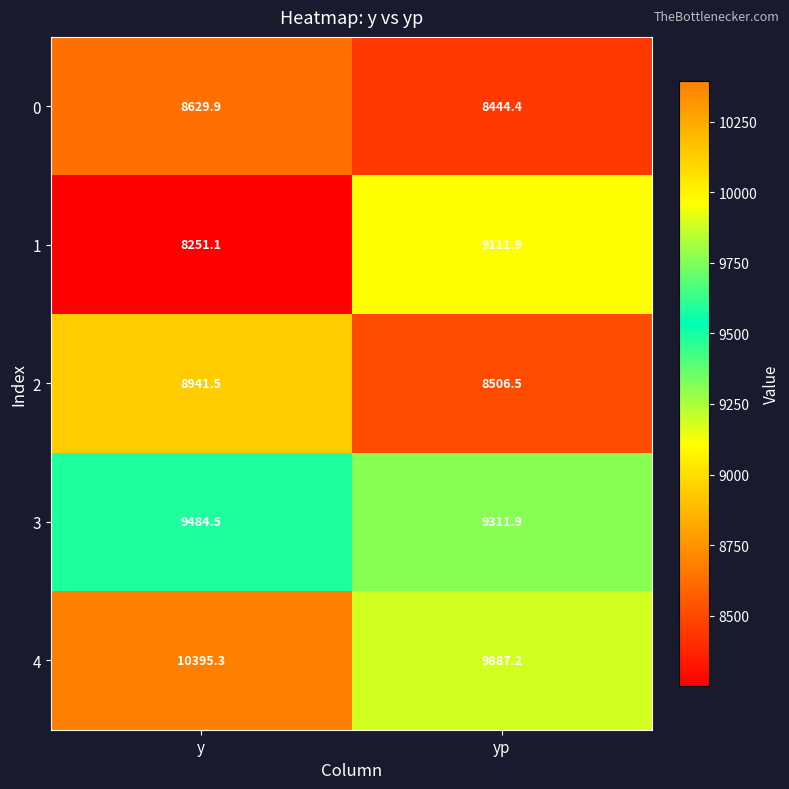

At which category does the chart reach its minimum across all series?

y